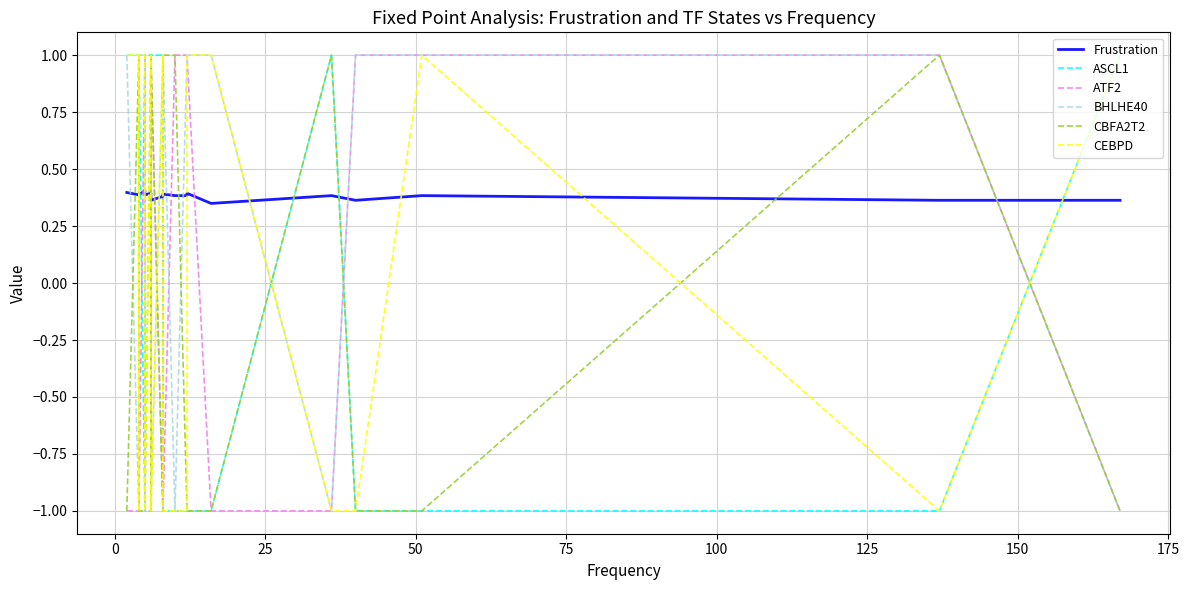

Reading right to left, transcribe all the data shown in this chart.

Frustration: 0.4	0.4	0.4	0.4	0.4	0.3	0.4	0.4	0.4	0.4	0.4	0.4	0.4	0.4	0.4	0.4	0.4	0.4	0.4	0.4
ASCL1: 1.0	-1.0	-1.0	-1.0	1.0	-1.0	-1.0	-1.0	-1.0	-1.0	1.0	1.0	-1.0	1.0	1.0	-1.0	1.0	1.0	1.0	1.0
ATF2: -1.0	1.0	1.0	1.0	-1.0	-1.0	1.0	1.0	1.0	-1.0	-1.0	1.0	1.0	-1.0	-1.0	1.0	-1.0	-1.0	-1.0	-1.0
BHLHE40: -1.0	1.0	1.0	1.0	-1.0	1.0	1.0	1.0	-1.0	1.0	1.0	-1.0	1.0	-1.0	-1.0	1.0	1.0	-1.0	-1.0	1.0
CBFA2T2: -1.0	1.0	-1.0	-1.0	1.0	-1.0	-1.0	-1.0	1.0	1.0	-1.0	1.0	-1.0	1.0	-1.0	-1.0	-1.0	1.0	1.0	-1.0
CEBPD: 1.0	-1.0	1.0	-1.0	-1.0	1.0	1.0	-1.0	-1.0	-1.0	1.0	-1.0	-1.0	1.0	-1.0	1.0	1.0	-1.0	1.0	1.0